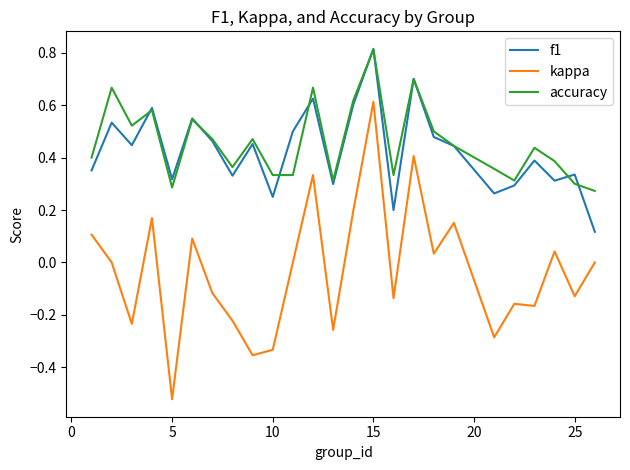

Which series has the largest range (max minus min)?

kappa